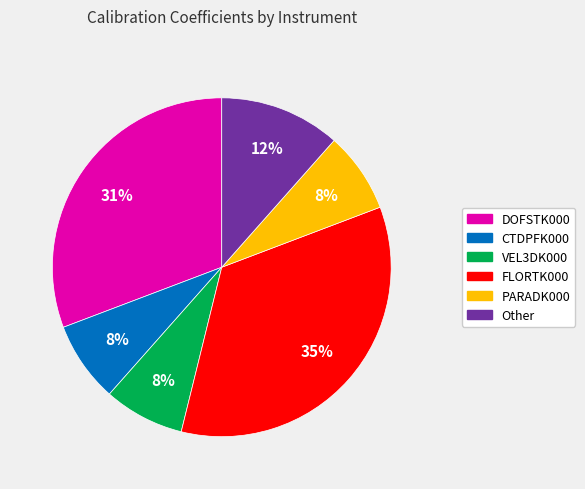

To the nearest percent, what is the average slice percentage?

17%